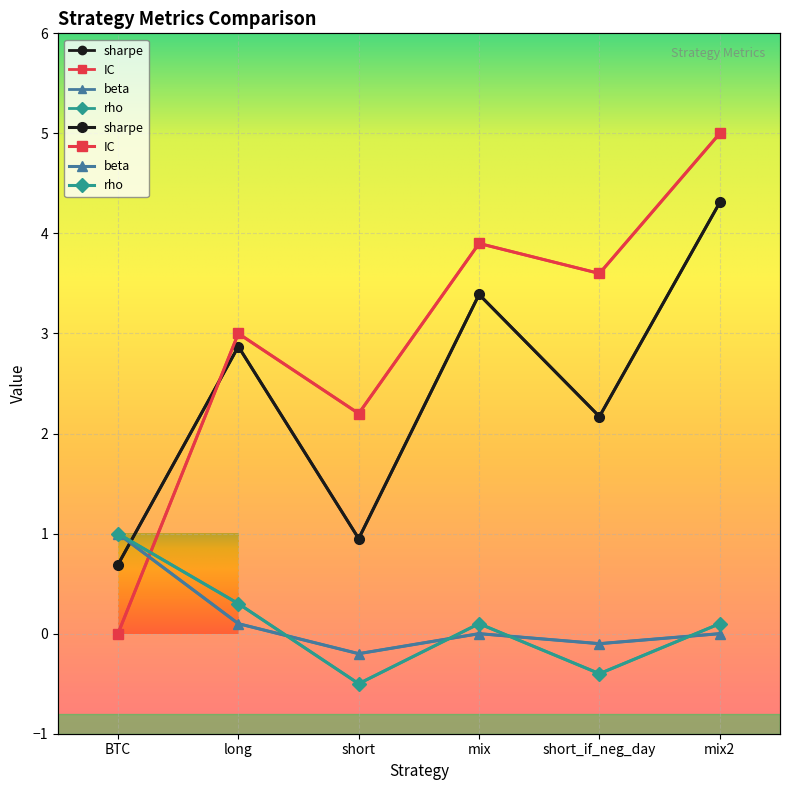

Rank the series by their maximum value, from lowest to highest.

beta, rho, sharpe, IC